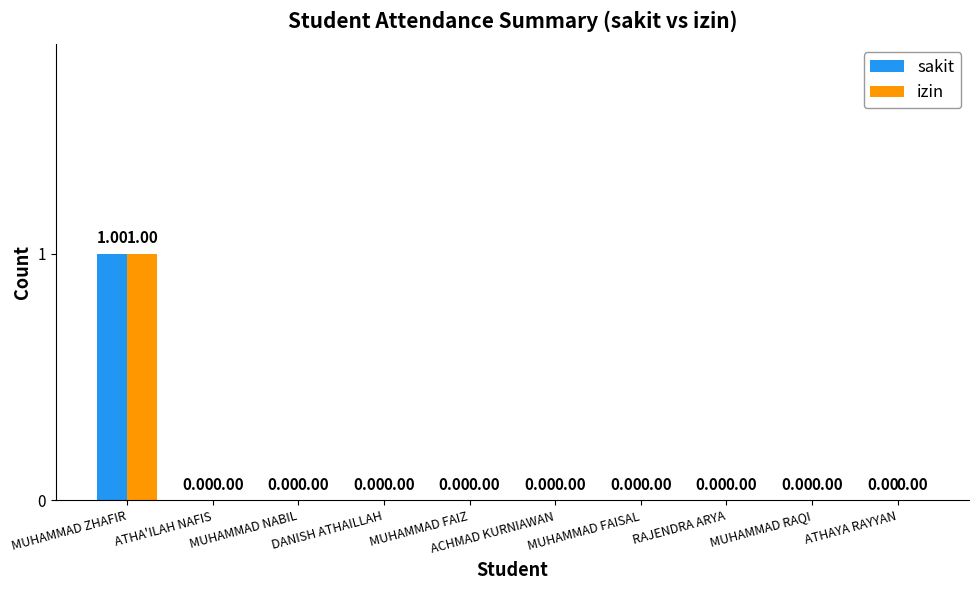

At which label does izin reach its peak?

MUHAMMAD ZHAFIR